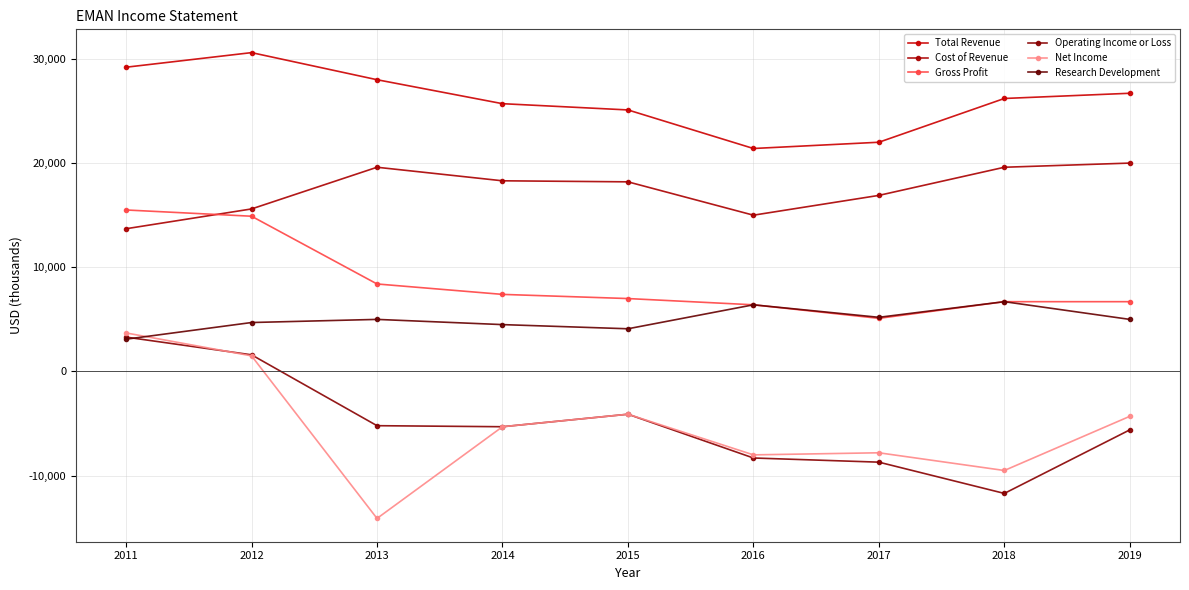

True or false: Gross Profit has more than 0 interior local peaks.

False